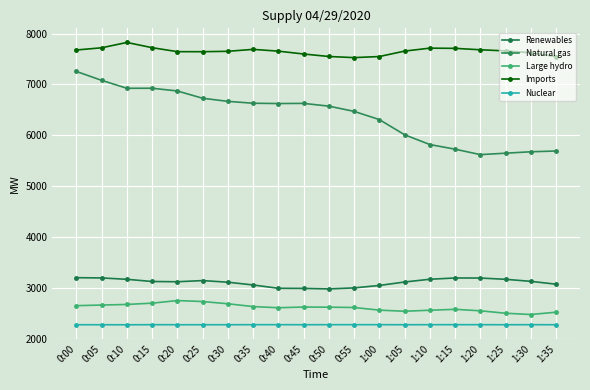

What is the difference between the Natural gas values at 0:45 and 1:25?

979